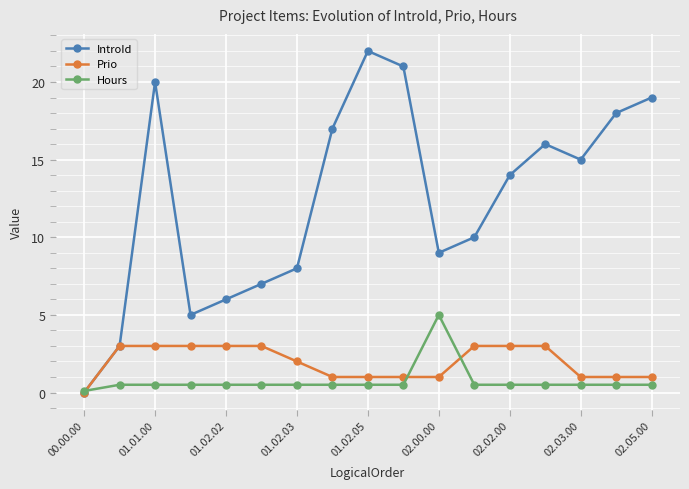

Which series has the widest spread of values?

IntroId